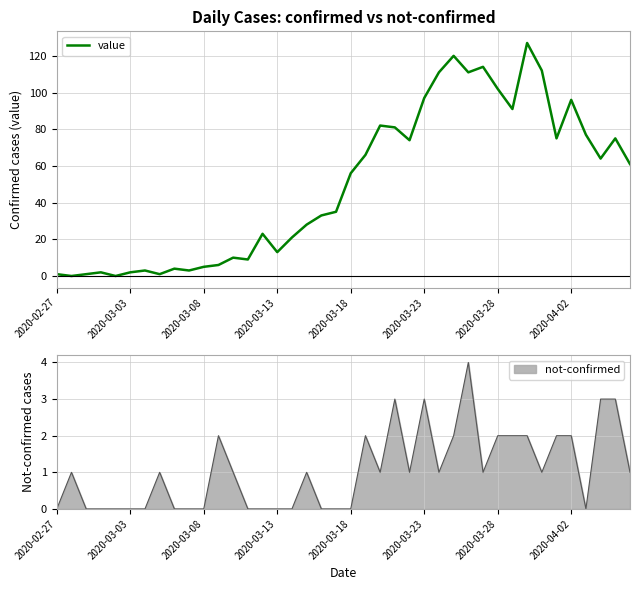

How many lines are shown in the chart?

1